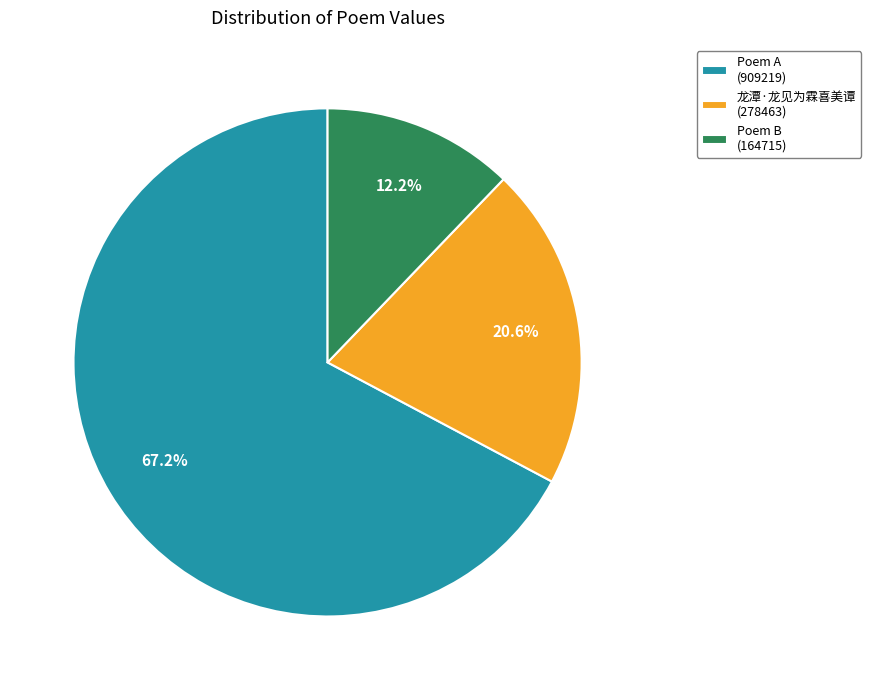

To the nearest percent, what is the difference between the largest and smallest slice percentages?

55%